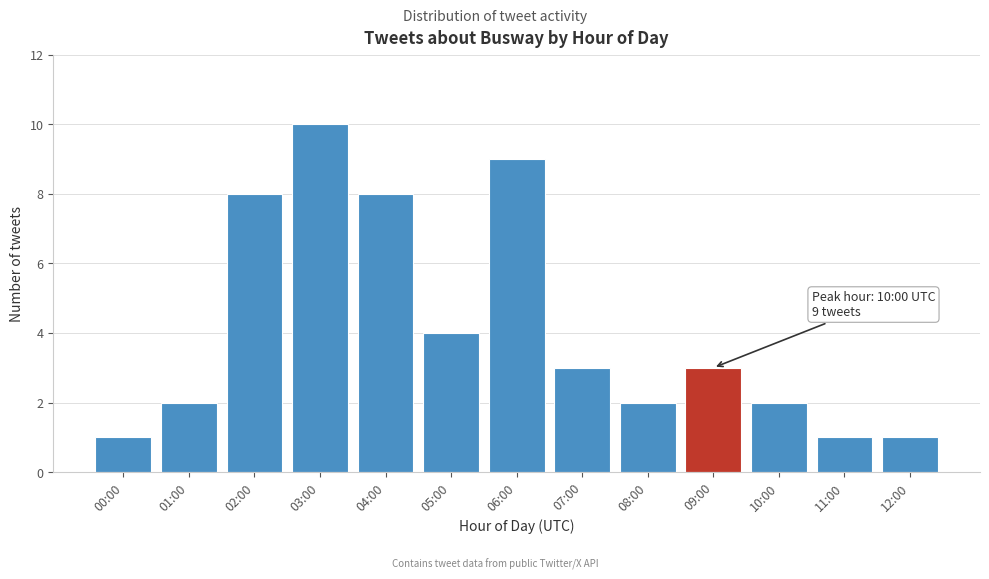

Reading left to right, transcribe all the data shown in this chart.

1	2	8	10	8	4	9	3	2	3	2	1	1